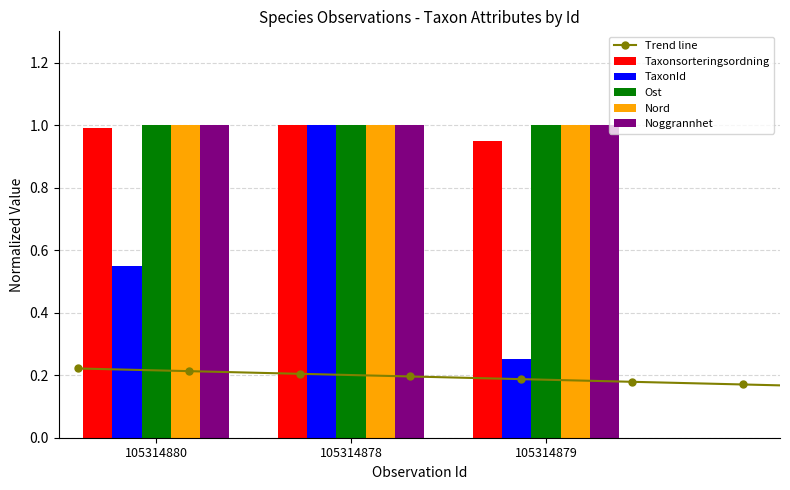

What is the average value of the Ost series?

1.0